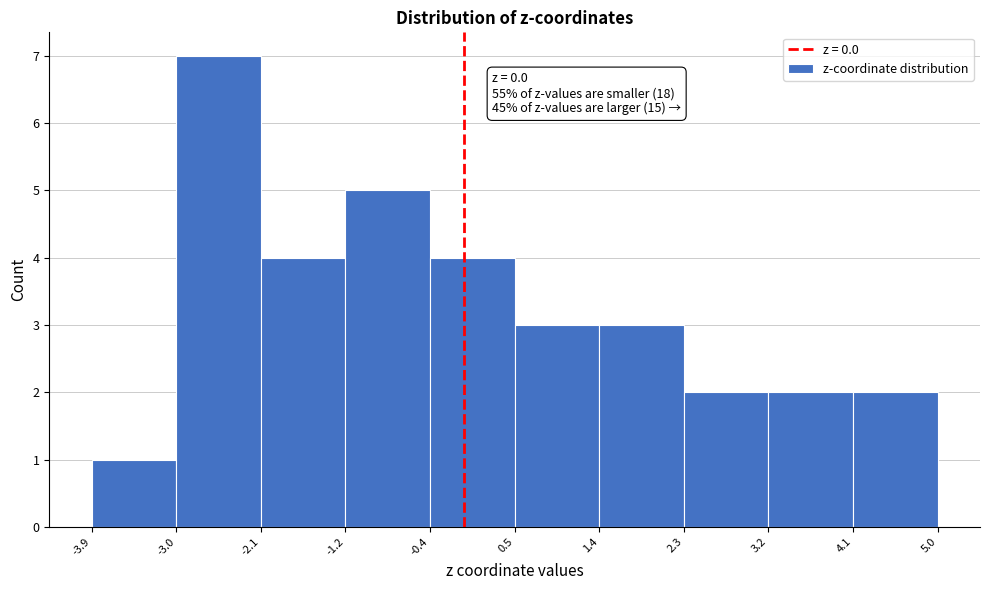

Which range on the x-axis has the tallest bar?

-3.0 to -2.1